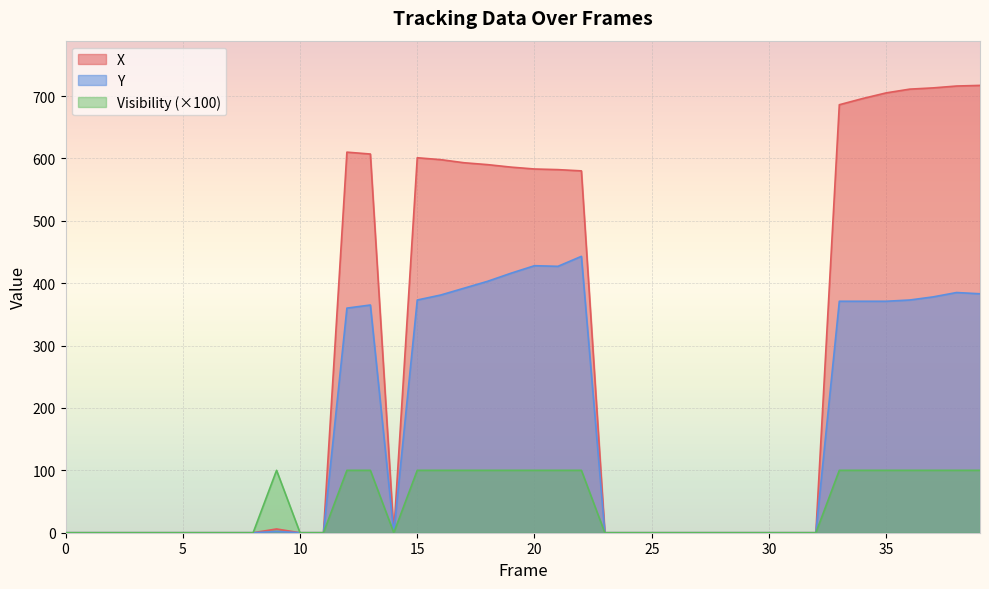

Reading left to right, extract all data points from this chart.

X: 0=0	1=0	2=0	3=0	4=0	5=0	6=0	7=0	8=0	9=6	10=0	11=0	12=610	13=607	14=0	15=601	16=598	17=593	18=590	19=586	20=583	21=582	22=580	23=0	24=0	25=0	26=0	27=0	28=0	29=0	30=0	31=0	32=0	33=686	34=696	35=705	36=711	37=713	38=716	39=717
Y: 0=0	1=0	2=0	3=0	4=0	5=0	6=0	7=0	8=0	9=2	10=0	11=0	12=360	13=365	14=0	15=373	16=381	17=392	18=403	19=416	20=428	21=427	22=443	23=0	24=0	25=0	26=0	27=0	28=0	29=0	30=0	31=0	32=0	33=371	34=371	35=371	36=373	37=378	38=385	39=383
Visibility: 0=0	1=0	2=0	3=0	4=0	5=0	6=0	7=0	8=0	9=100	10=0	11=0	12=100	13=100	14=0	15=100	16=100	17=100	18=100	19=100	20=100	21=100	22=100	23=0	24=0	25=0	26=0	27=0	28=0	29=0	30=0	31=0	32=0	33=100	34=100	35=100	36=100	37=100	38=100	39=100